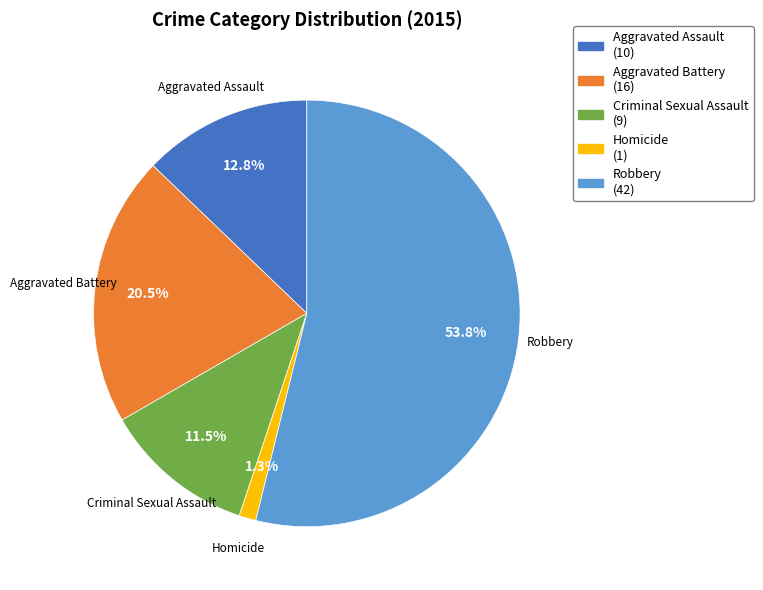

To the nearest percent, what is the average slice percentage?

20%